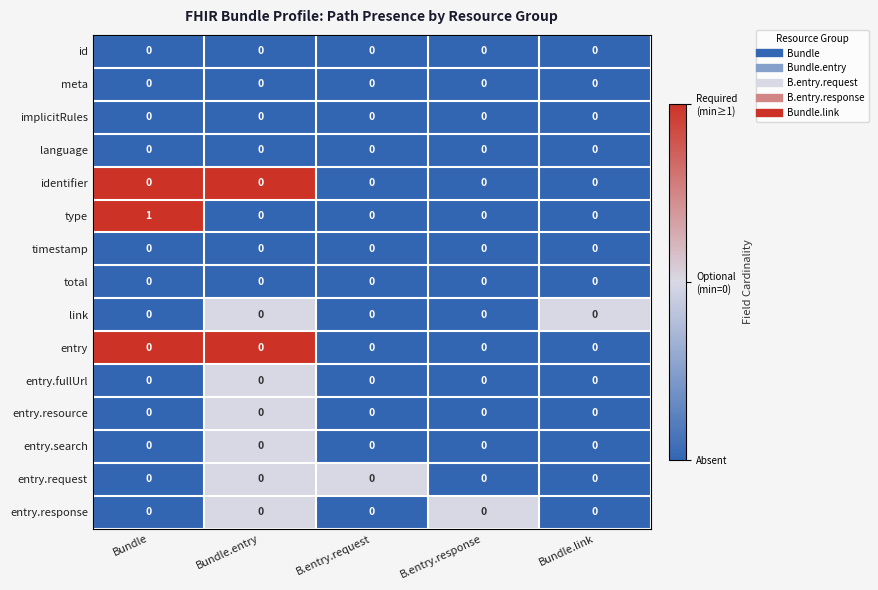

At which category does the chart reach its peak across all series?

Bundle